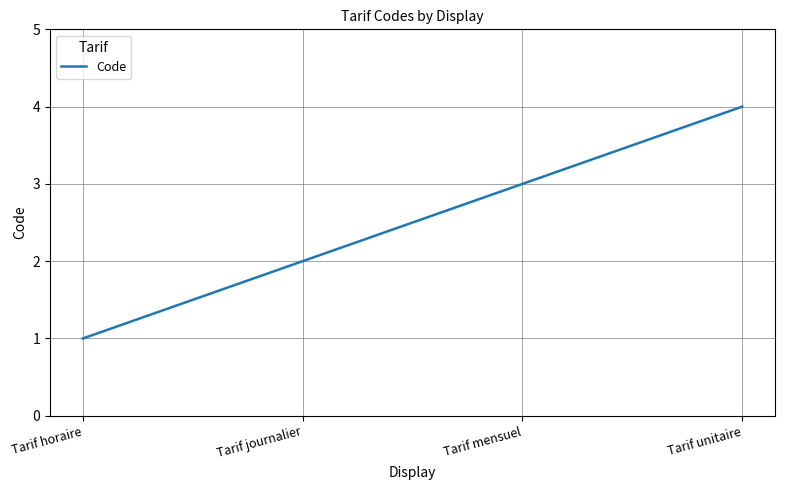

Reading left to right, what are all the values shown in this chart?

Tarif horaire=1	Tarif journalier=2	Tarif mensuel=3	Tarif unitaire=4